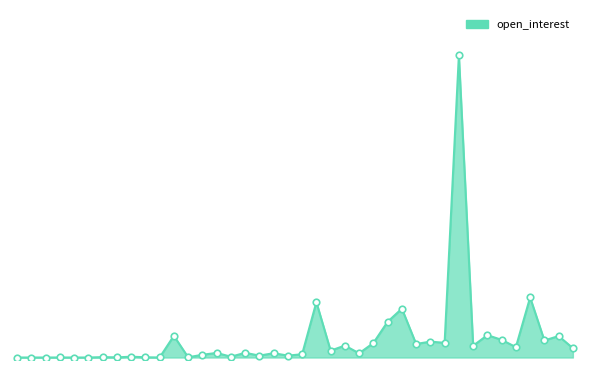

Is this an area chart (filled region under the line)?

Yes